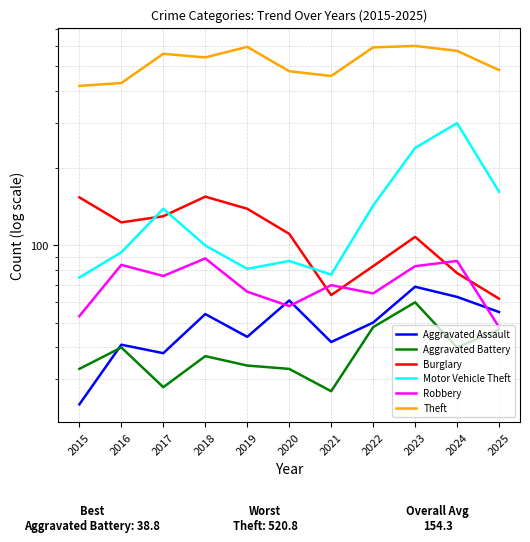

What is the difference between the maximum and second lowest values in the Theft series?

170